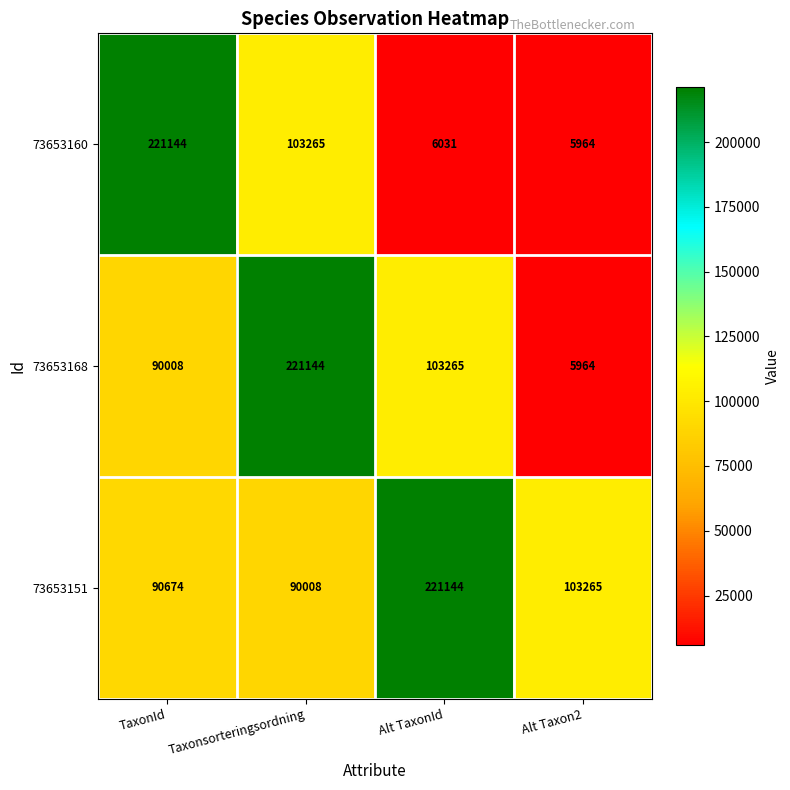

The value of 73653151 at Taxonsorteringsordning is 121101. True or false?

False